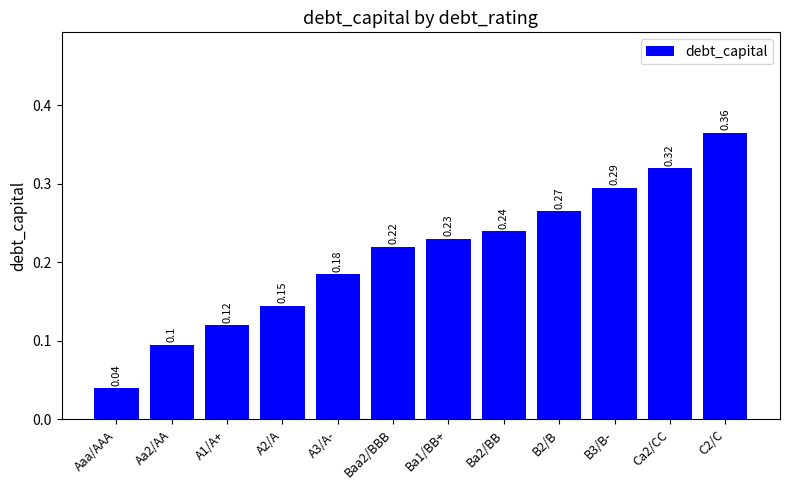

List the labels in order of value, smallest first.

Aaa/AAA, Aa2/AA, A1/A+, A2/A, A3/A-, Baa2/BBB, Ba1/BB+, Ba2/BB, B2/B, B3/B-, Ca2/CC, C2/C